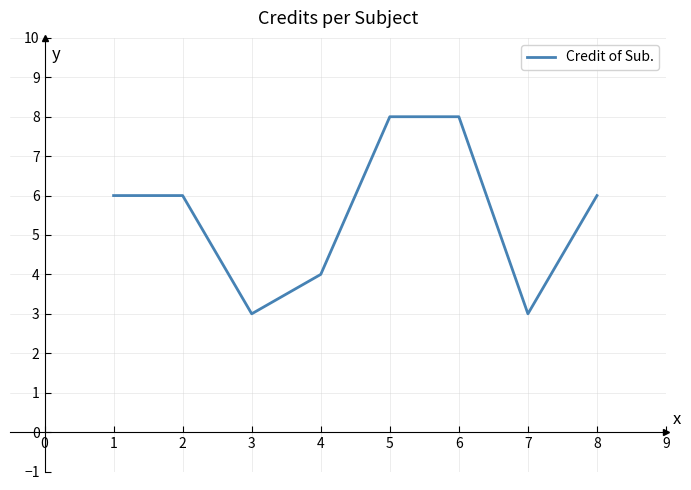

What is the sum of all values?

44